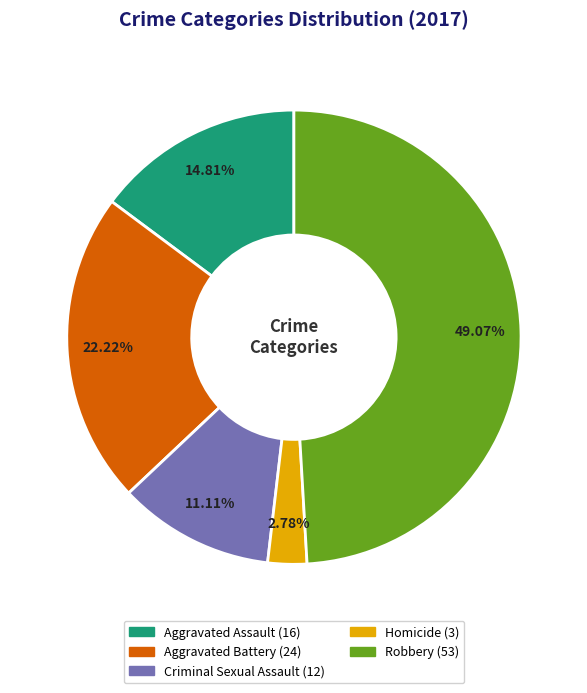

Which category has the smallest portion of the pie?

Homicide